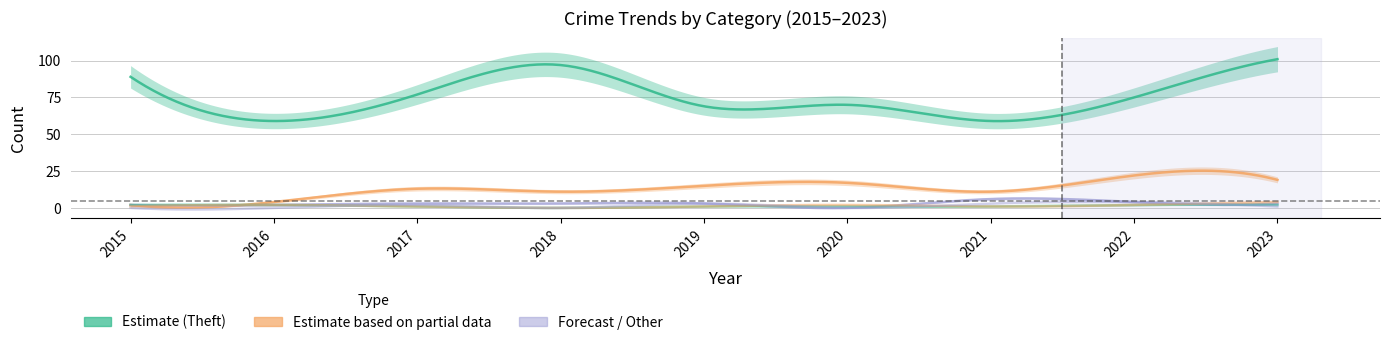

Which category has the highest value across all series?

2023